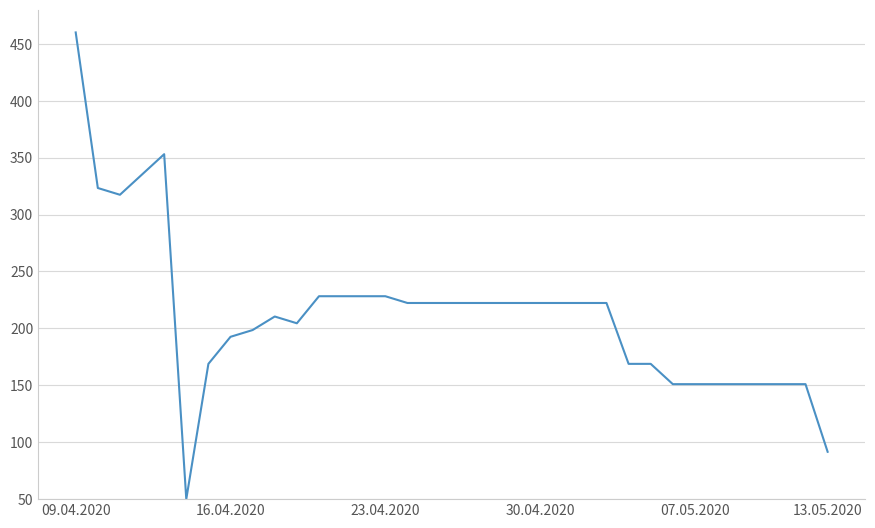

What is the minimum value shown in the chart?

50.0